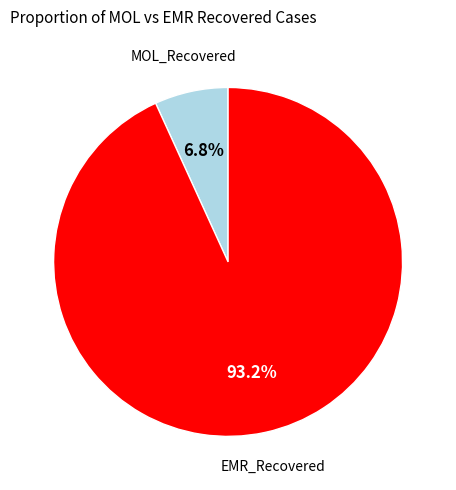

Which category accounts for the majority?

EMR_Recovered